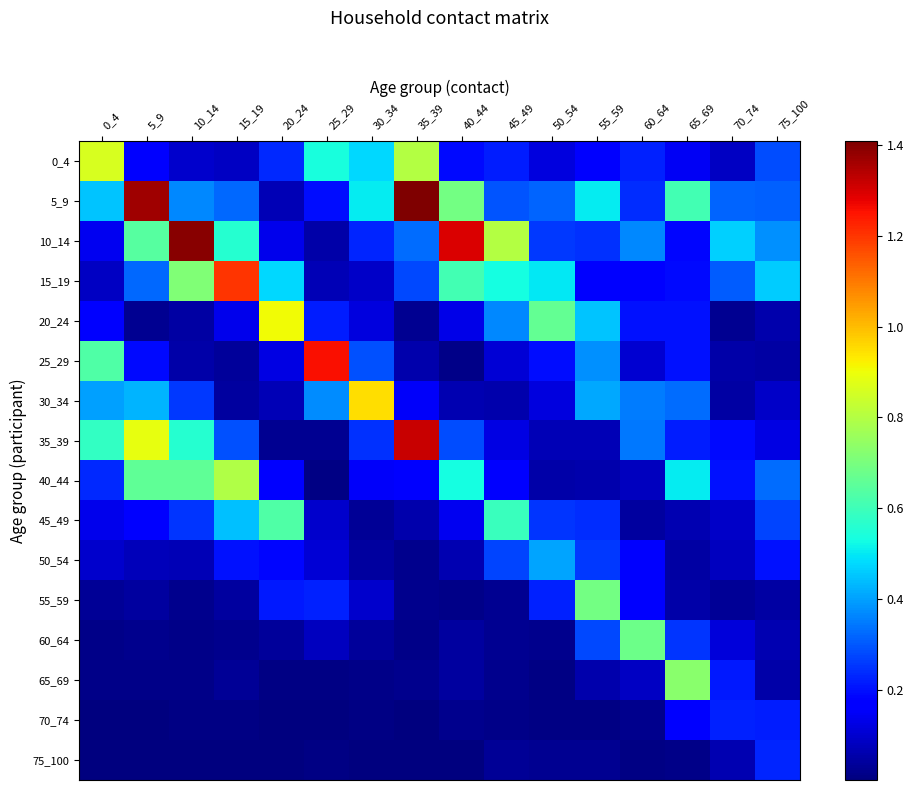

Rank the series by their maximum value, from lowest to highest.

70_74, 75_100, 50_54, 45_49, 60_64, 55_59, 65_69, 40_44, 0_4, 20_24, 30_34, 15_19, 25_29, 35_39, 10_14, 5_9